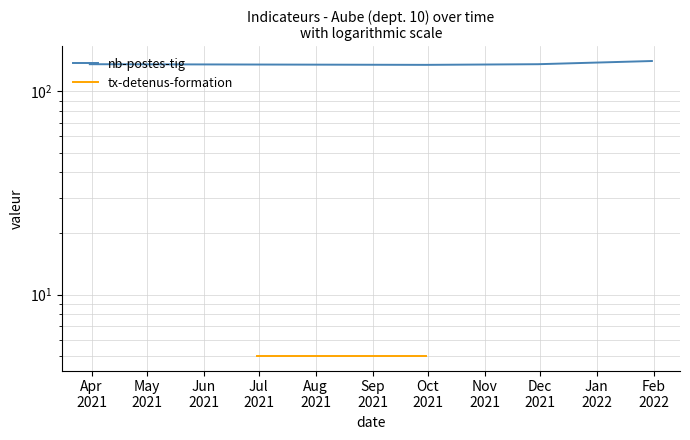

How many values are between 136 and 141?

3